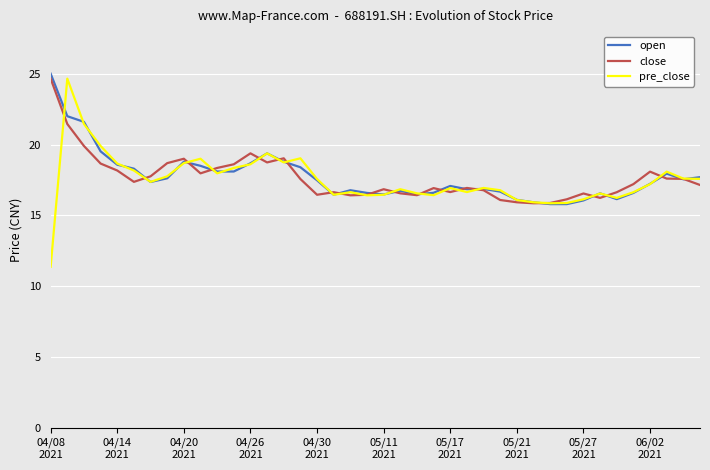

Which series has the widest spread of values?

pre_close